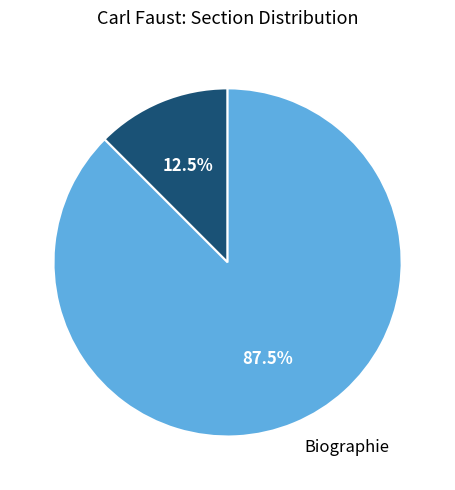

To the nearest percent, what is the average slice percentage?

50%